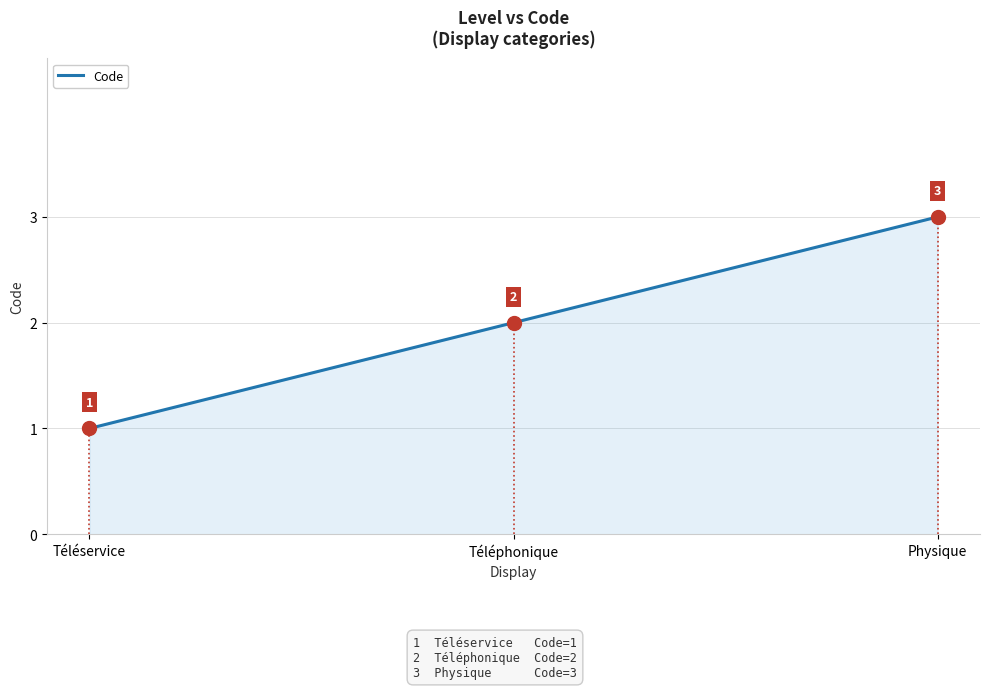

How many values are between 1 and 3?

3